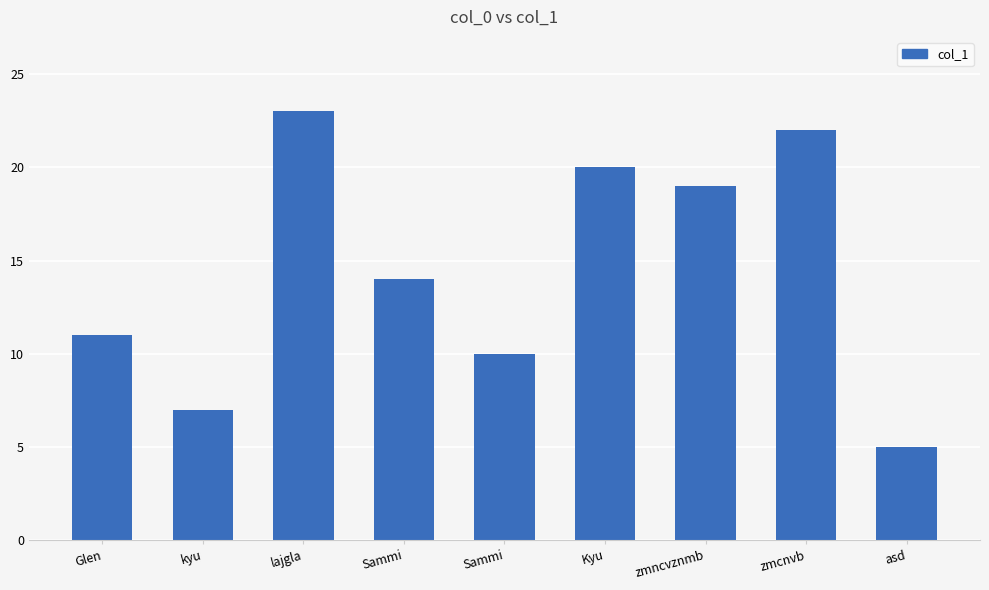

How many bars are there in total?

9